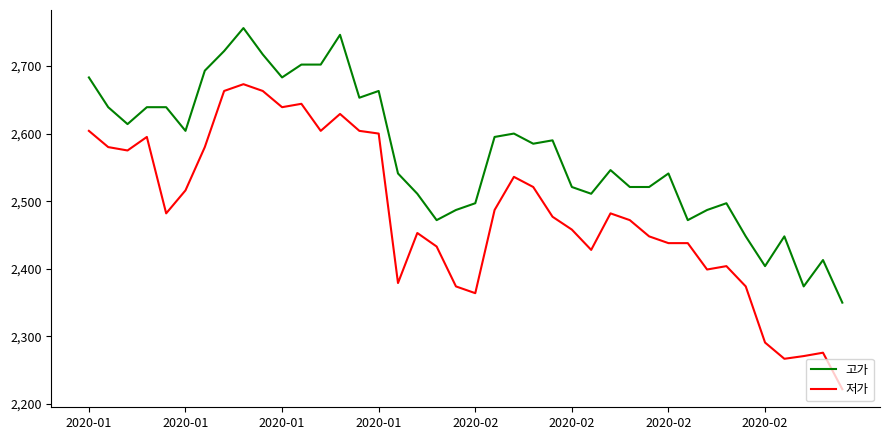

List the series in order of their peak value, lowest first.

저가, 고가